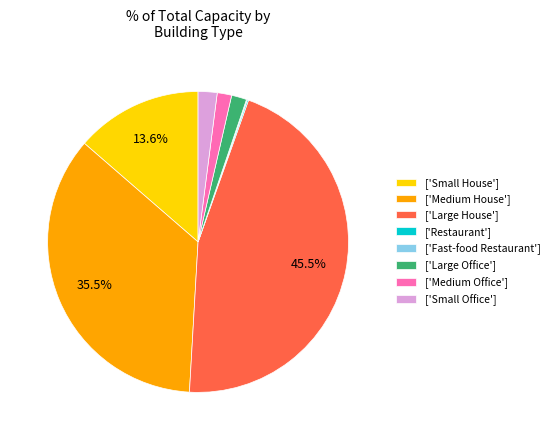

Combined, do ['Small House'] and ['Medium Office'] account for over 50%?

No